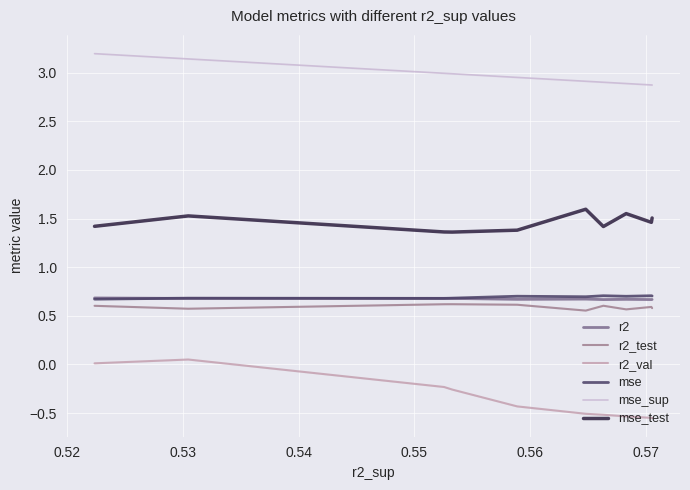

List the series in order of their peak value, highest first.

mse_sup, mse_test, mse, r2, r2_test, r2_val